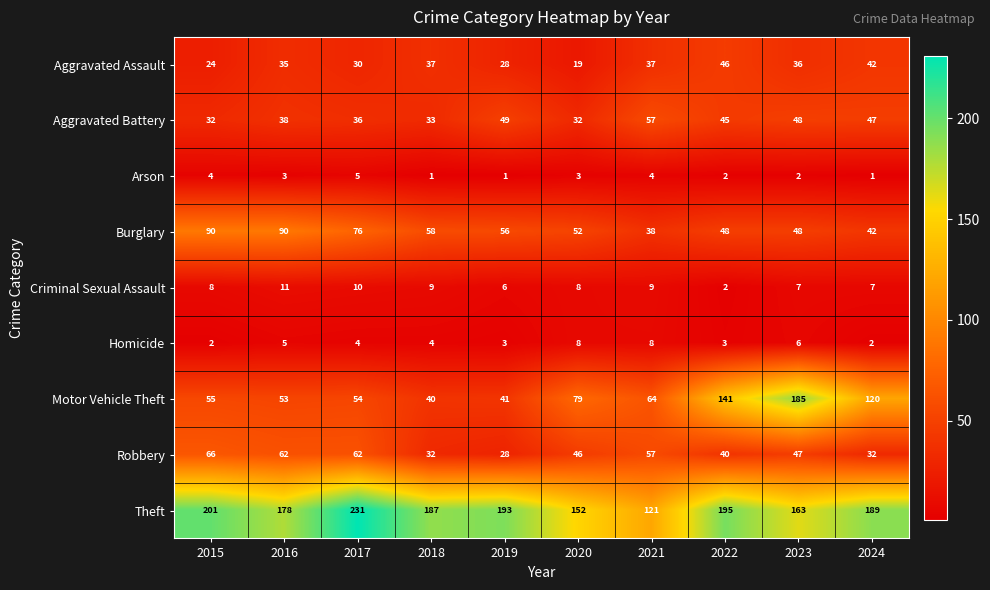

What is the spread (max minus min) of values at 2016?

175